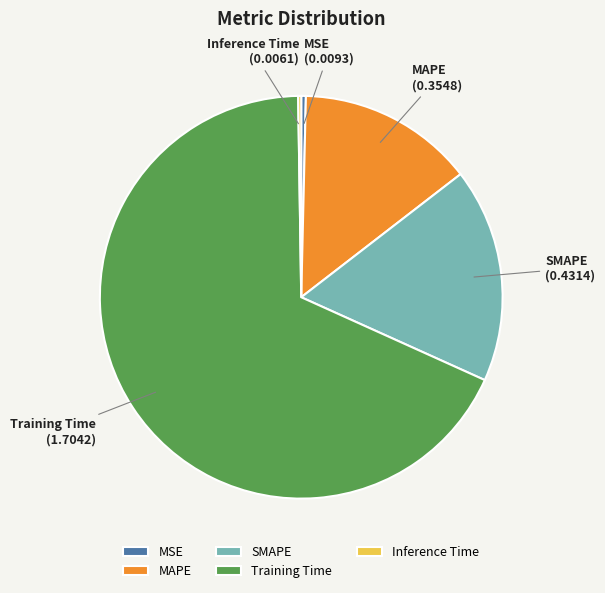

Do MAPE and Training Time together represent more than half of the pie?

Yes